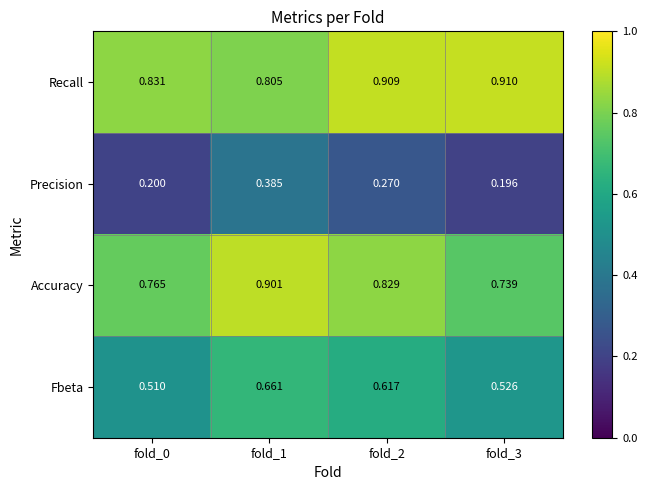

List the series in order of their peak value, lowest first.

Precision, Fbeta, Accuracy, Recall